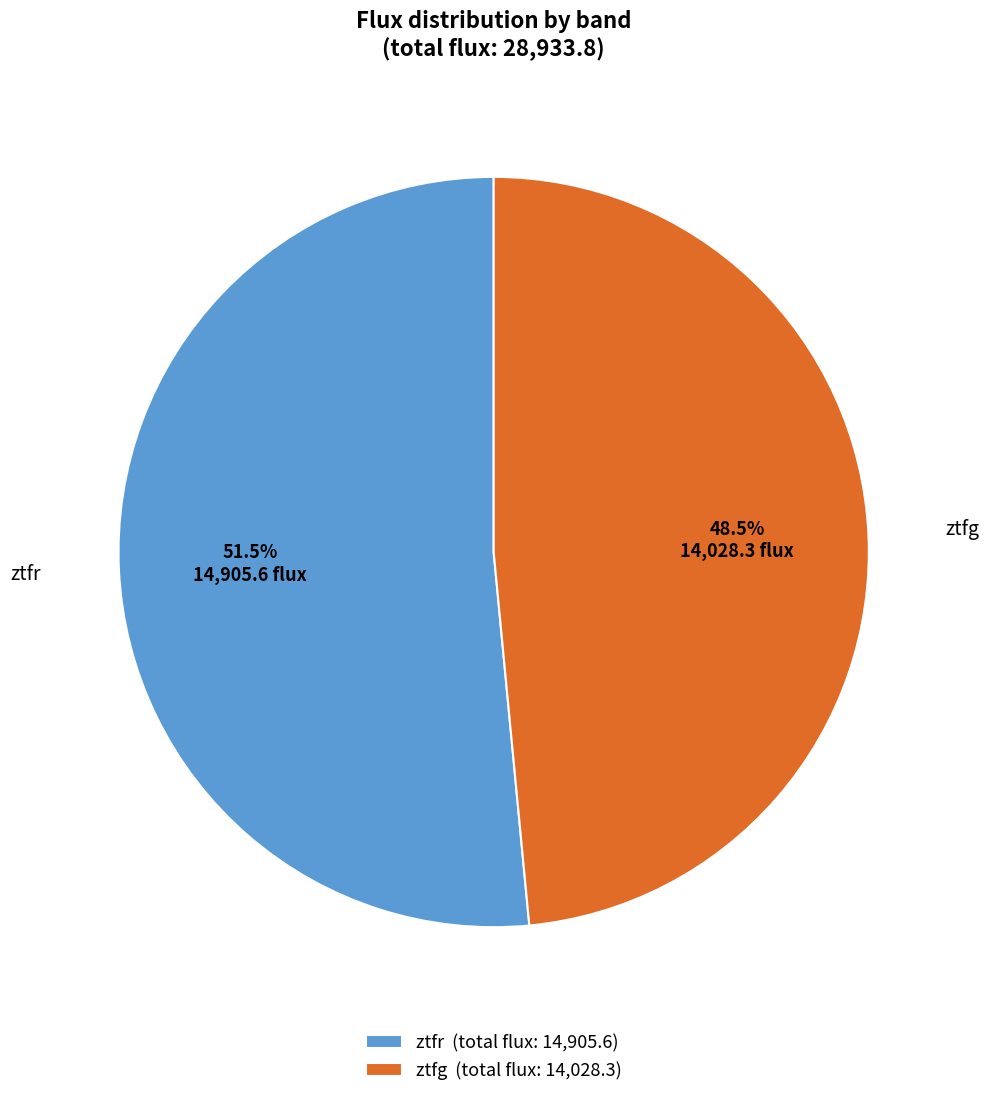

Which slice is the smallest?

ztfg